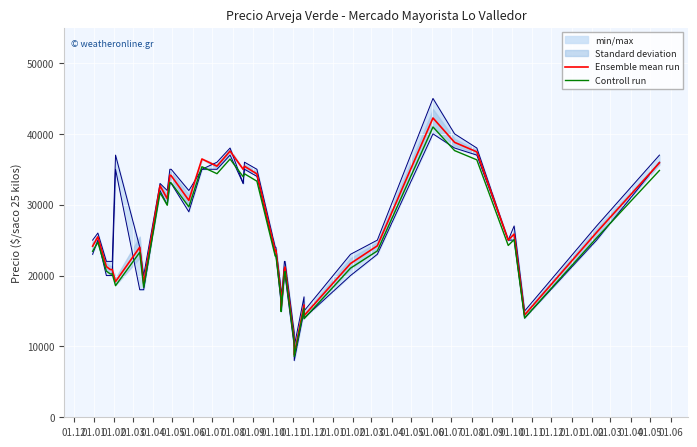

Which series has the largest total across all categories?

Ensemble mean run